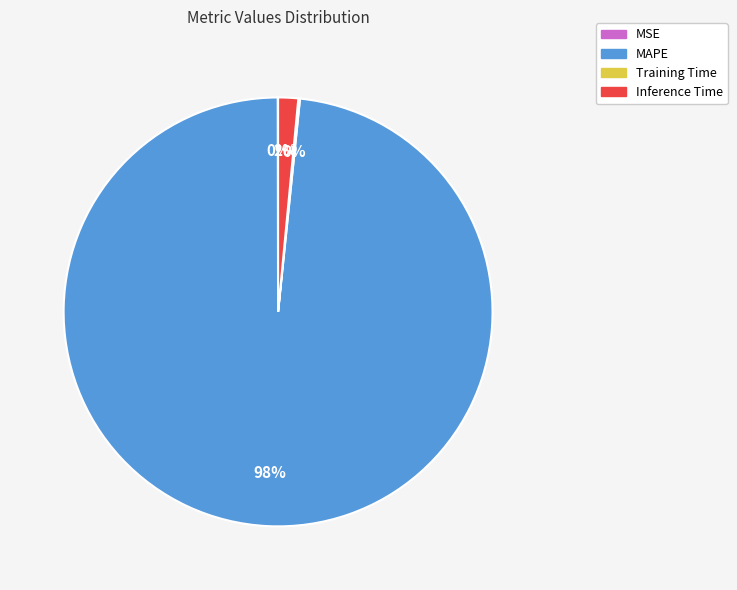

To the nearest percent, what is the average slice percentage?

25%